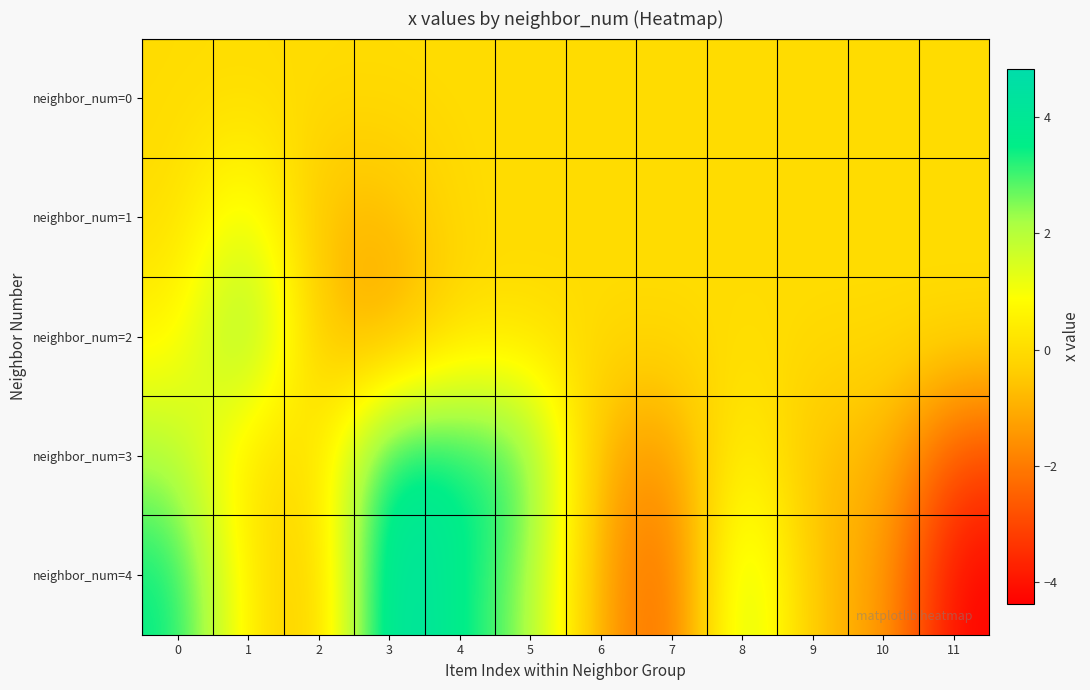

Reading left to right, extract all data points from this chart.

neighbor_num=0: 0=0.0	1=0.0	2=0.0	3=0.0	4=0.0	5=0.0	6=0.0	7=0.0	8=0.0	9=0.0	10=0.0	11=0.0
neighbor_num=1: 0=0.0	1=1.5	2=-0.8	3=-0.8	4=0.0	5=0.0	6=0.0	7=0.0	8=0.0	9=0.0	10=0.0	11=0.0
neighbor_num=2: 0=0.5	1=3.1	2=-0.6	3=-1.3	4=0.0	5=0.0	6=0.0	7=0.0	8=0.0	9=0.0	10=0.0	11=0.0
neighbor_num=3: 0=2.1	1=0.0	2=-0.0	3=3.9	4=3.6	5=3.2	6=-1.2	7=-1.6	8=0.9	9=-0.8	10=-0.8	11=-2.9
neighbor_num=4: 0=3.6	1=0.4	2=-0.8	3=4.8	4=3.6	5=2.4	6=-1.2	7=-2.7	8=2.4	9=-0.8	10=-1.1	11=-4.4